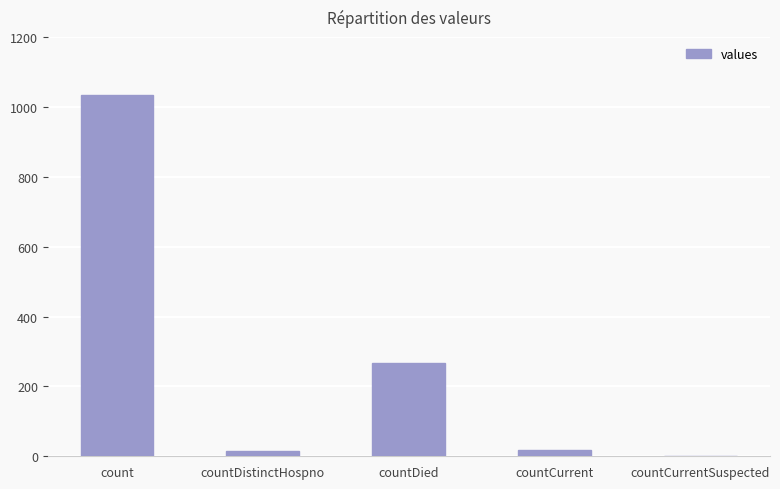

How many positive values are there?

4